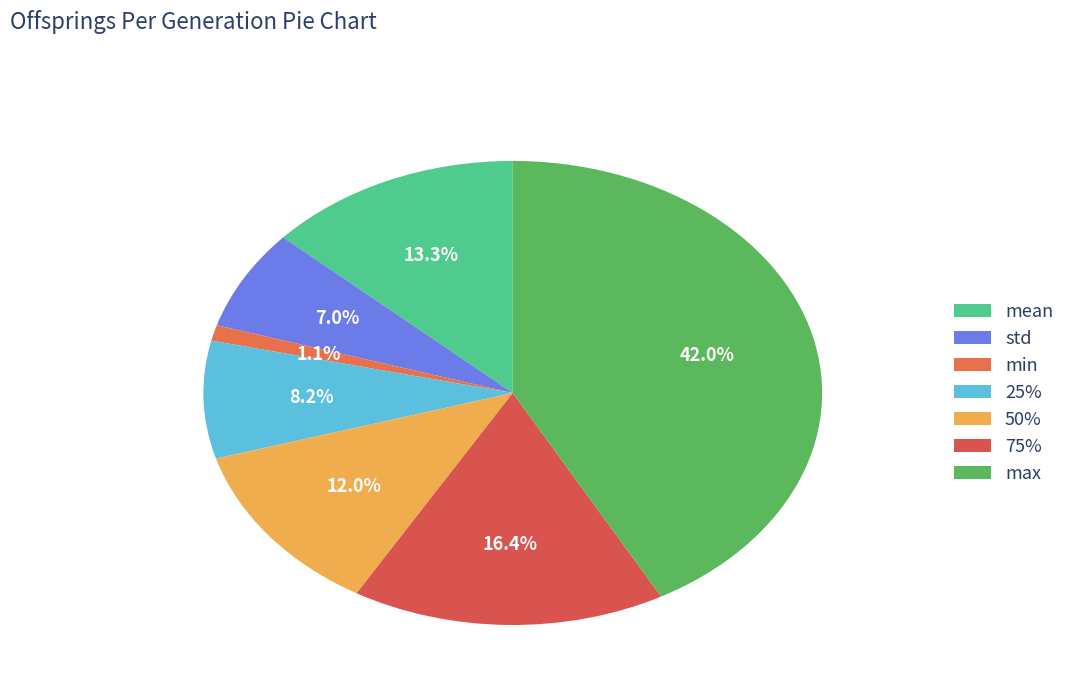

How many segments does this pie chart have?

7